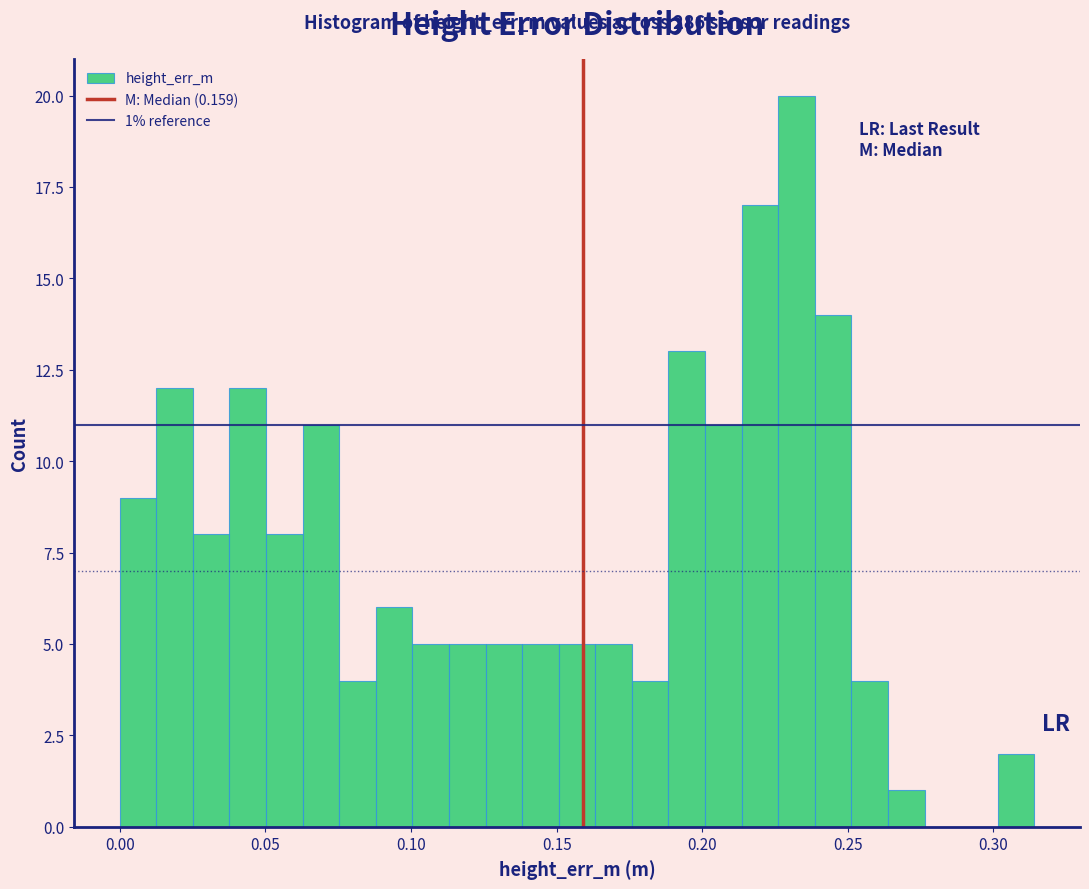

Read against the x-axis, roughly where is the centre of the tallest bar?

0.230